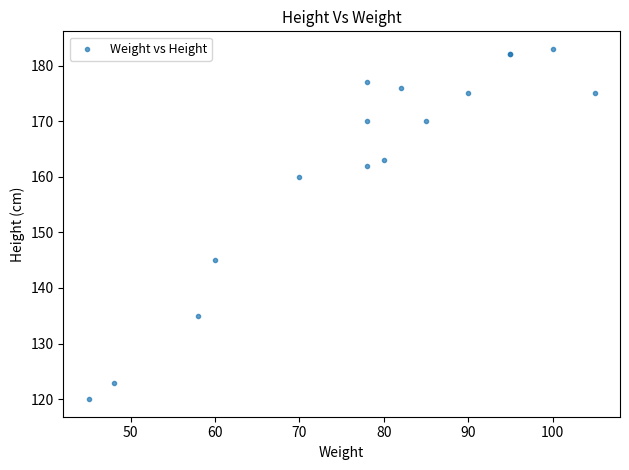

What Y value in the scatter plot is closest to 151?

145